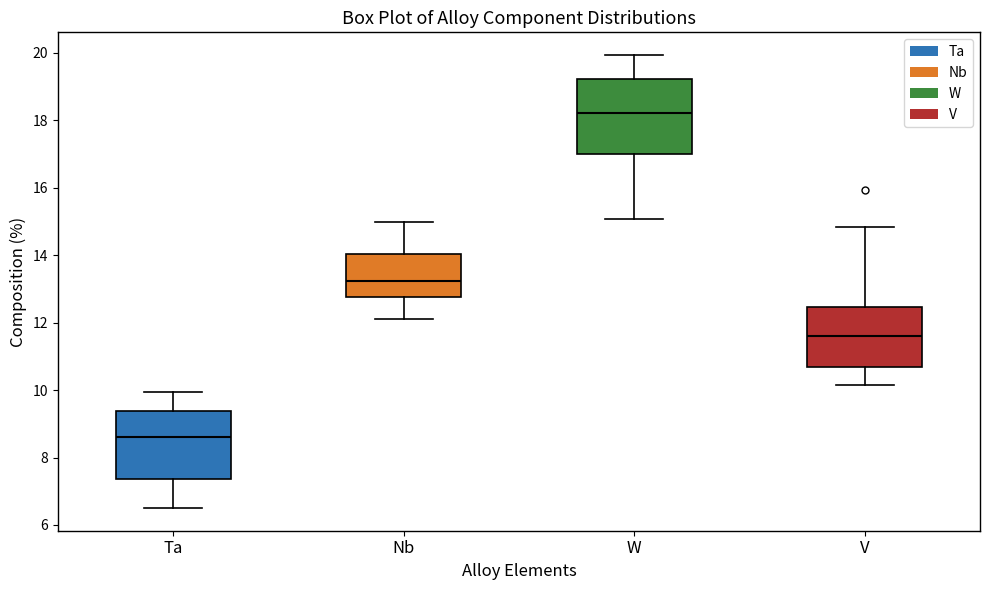

Comparing the boxes themselves (not the whiskers), which one is the tallest?

W